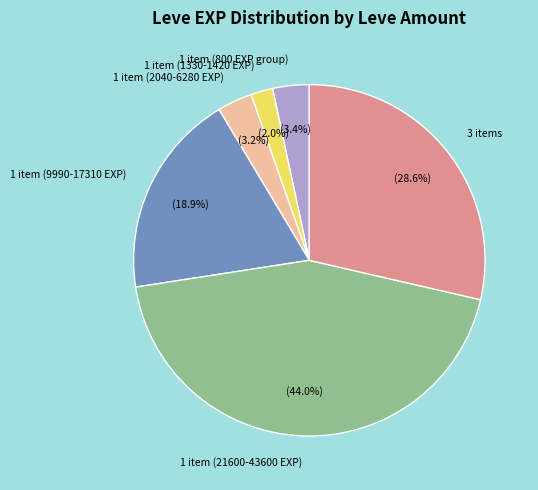

Which slice is the largest?

1 item (21600-43600 EXP)